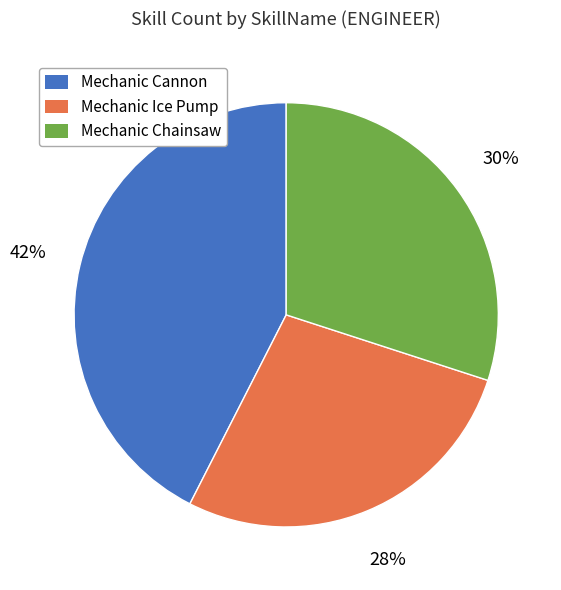

Which has a higher value, Mechanic Ice Pump or Mechanic Chainsaw?

Mechanic Chainsaw